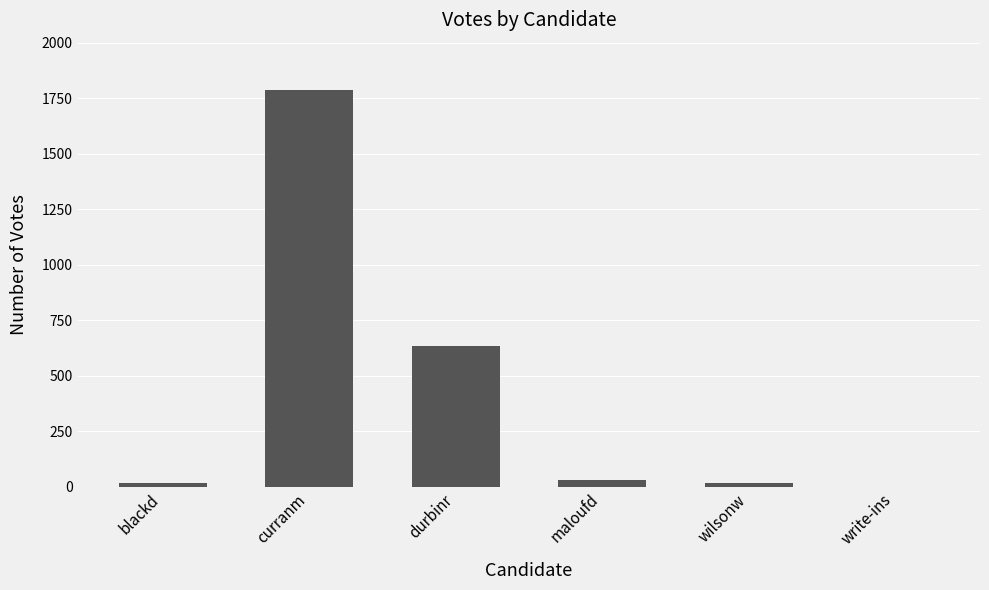

Is it true that the value at write-ins is 0?

True